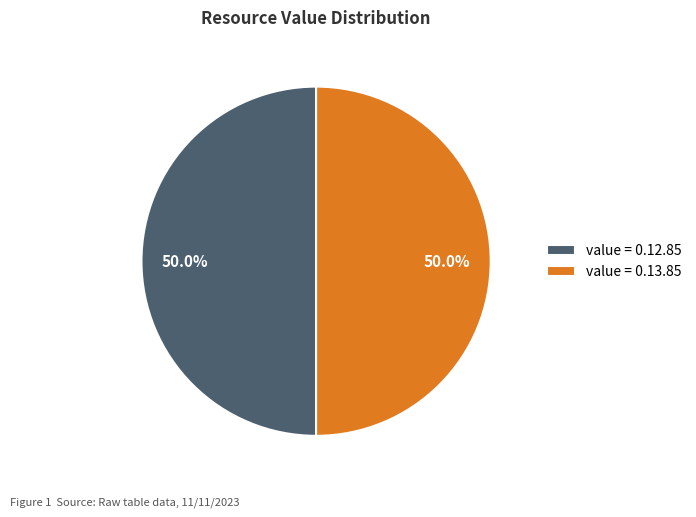

What portion of the pie excludes value = 0.12.85?

50.0%